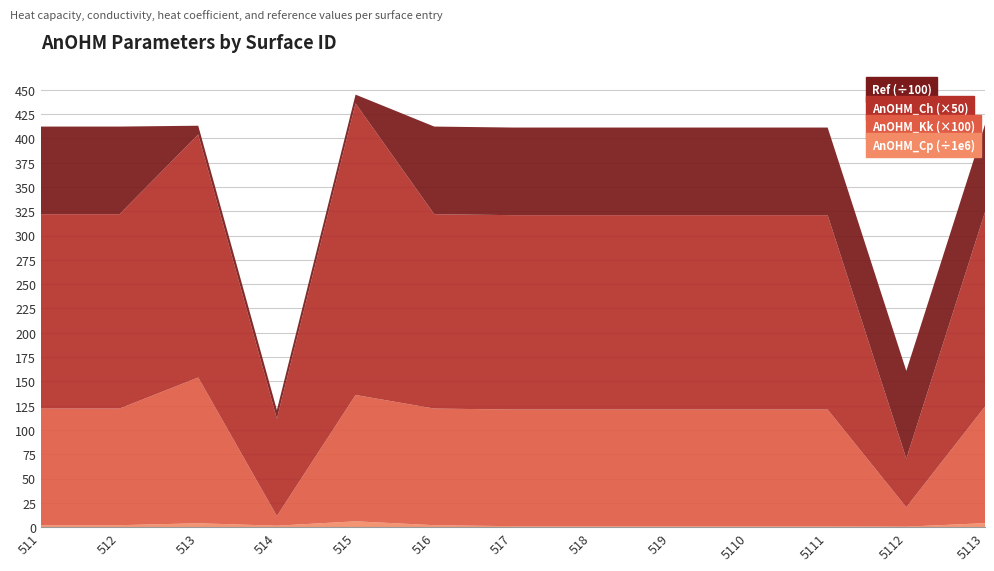

Reading left to right, extract all data points from this chart.

AnOHM_Cp: 2000000.0	2000000.0	4000000.0	1500000.0	6000000.0	2000000.0	1000000.0	1000000.0	1000000.0	1000000.0	1000000.0	500000.0	4100000.0
AnOHM_Kk: 1.2	1.2	1.5	0.1	1.3	1.2	1.2	1.2	1.2	1.2	1.2	0.2	1.2
AnOHM_Ch: 4.0	4.0	5.0	2.0	6.0	4.0	4.0	4.0	4.0	4.0	4.0	1.0	4.0
Ref: 9015.0	9015.0	902.0	902.0	902.0	9015.0	9015.0	9015.0	9015.0	9015.0	9015.0	9030.0	9015.0